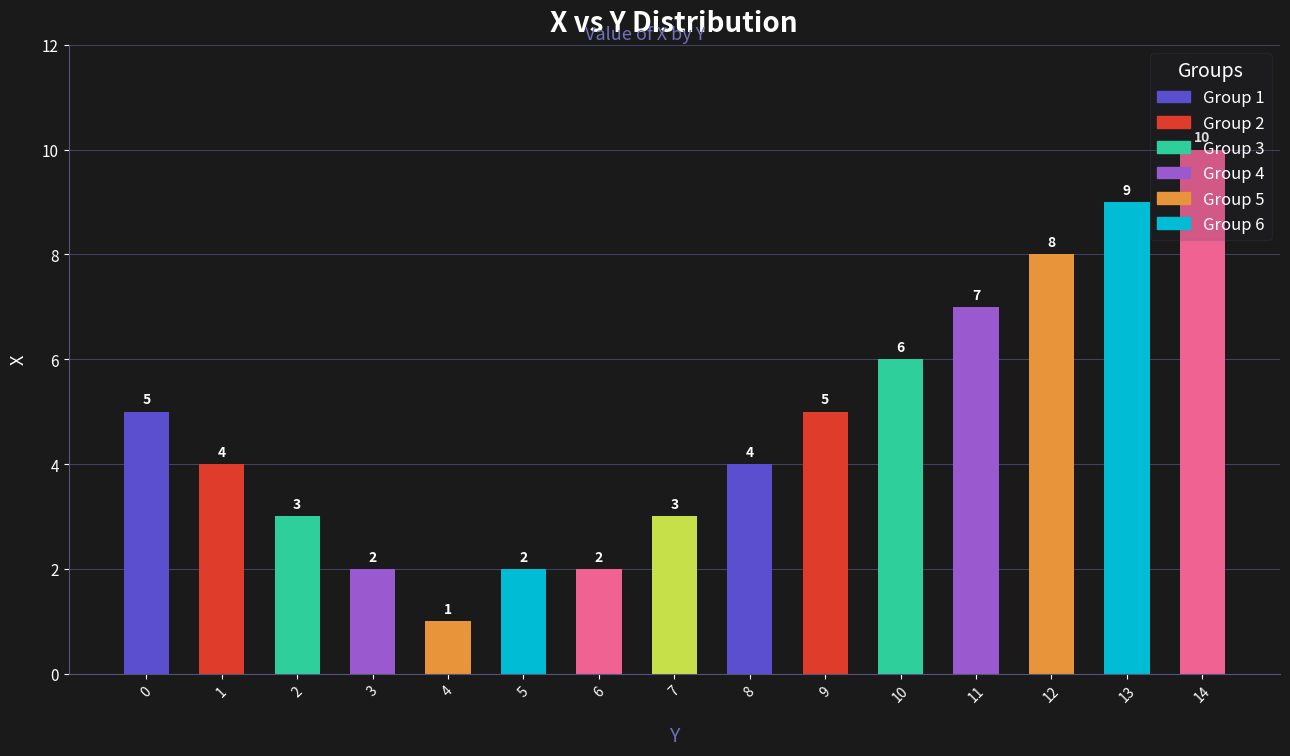

What is the greatest value displayed?

10